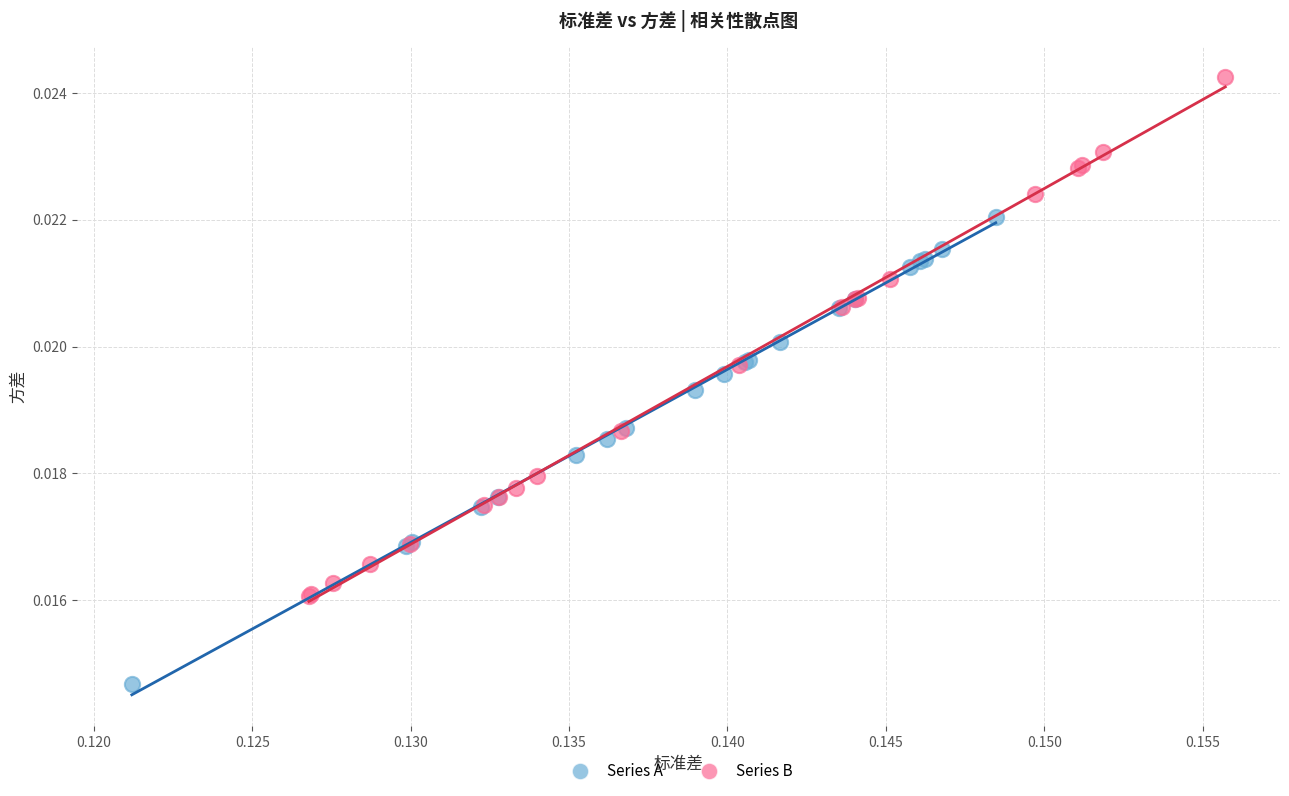

Which series reaches the maximum Y coordinate?

Series B